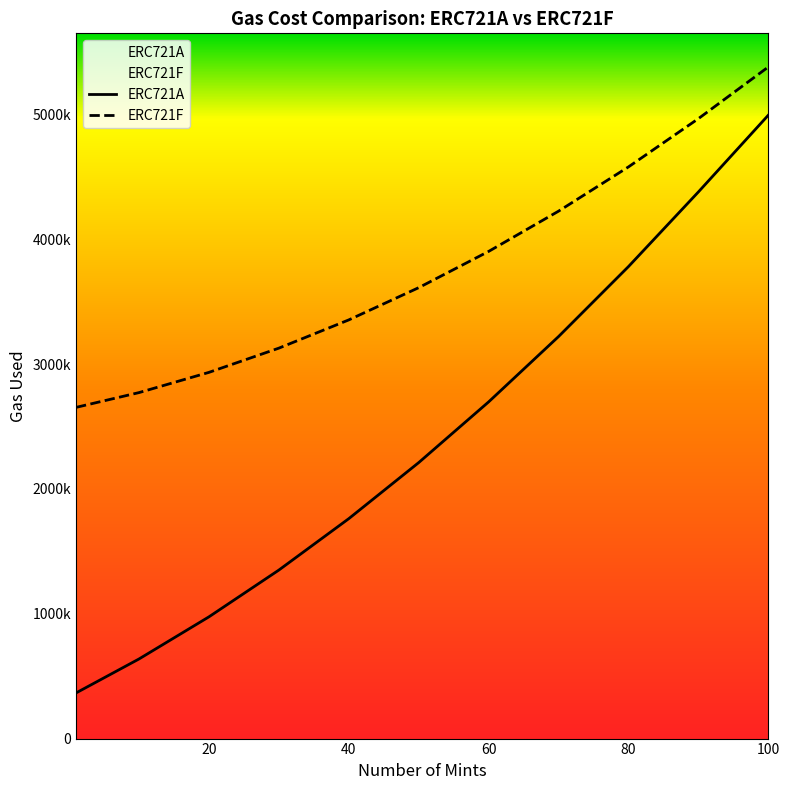

What is the difference between the maximum and minimum values in the ERC721F series?

2727006